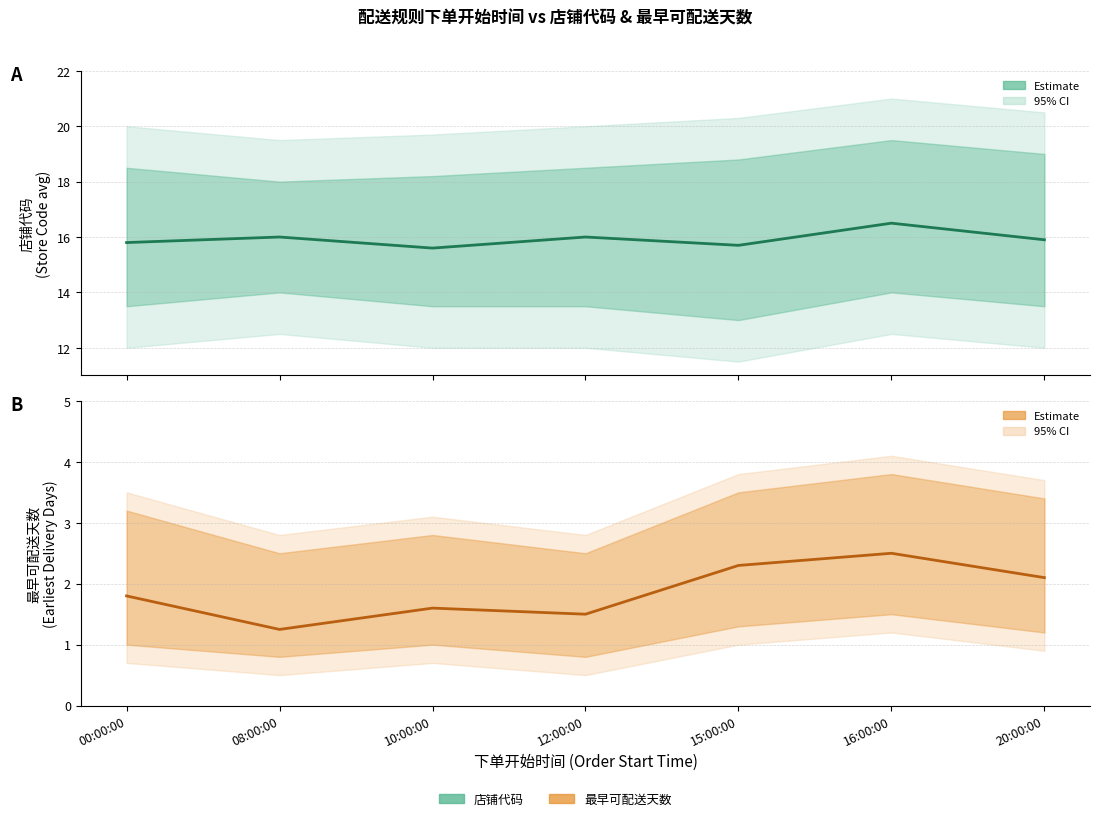

Reading left to right, what are all the values shown in this chart?

店铺代码(mean): 00:00:00=15.8	08:00:00=16.0	10:00:00=15.6	12:00:00=16.0	15:00:00=15.7	16:00:00=16.5	20:00:00=15.9
最早可配送天数(mean): 00:00:00=1.8	08:00:00=1.2	10:00:00=1.6	12:00:00=1.5	15:00:00=2.3	16:00:00=2.5	20:00:00=2.1